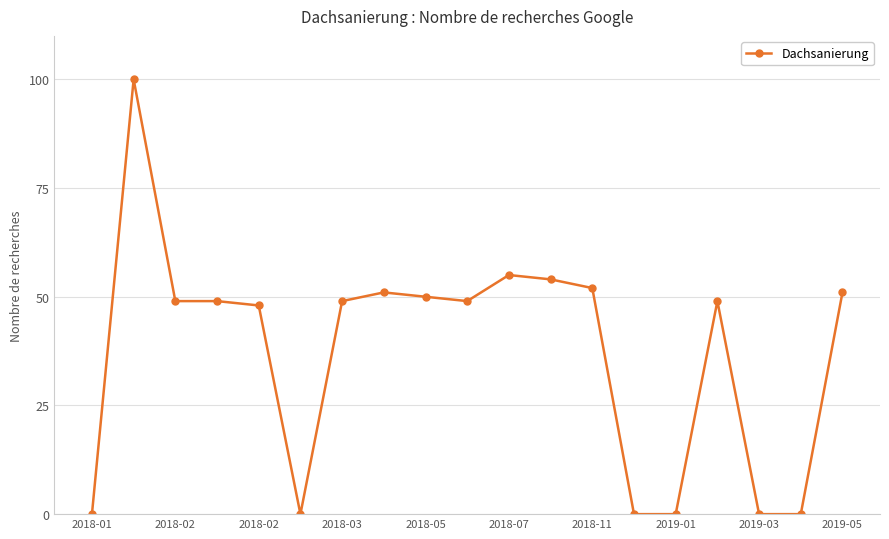

True or false: the data has more than 2 interior local peaks.

True